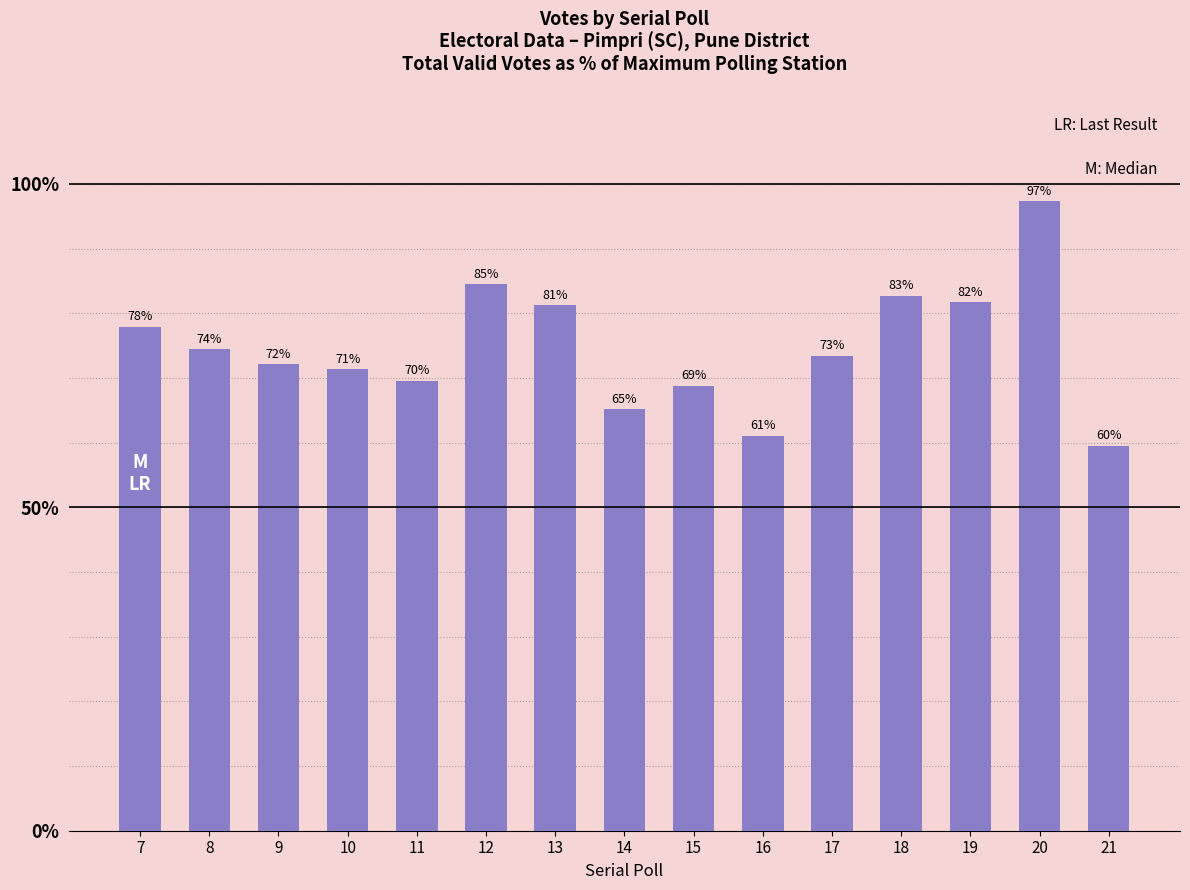

The value at 12 is 84.5. True or false?

True